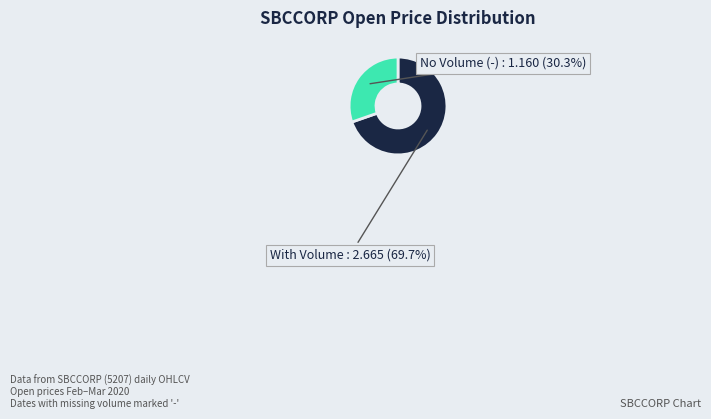

What is the ratio of the value at No Volume (-) to the value at With Volume?

0.4